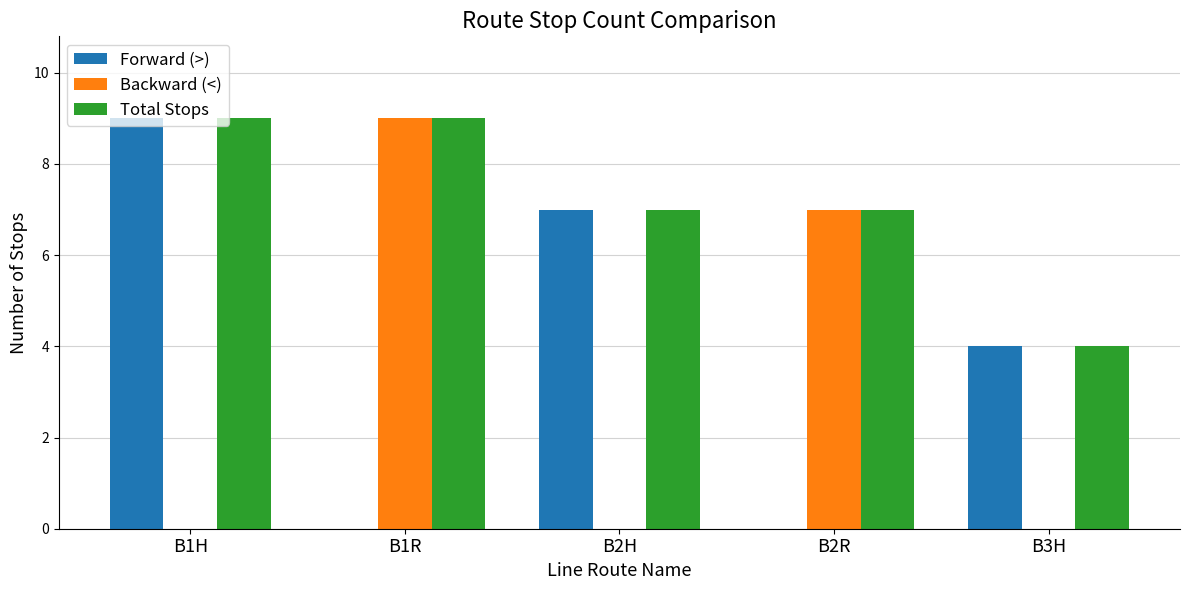

The value of Total Stops at B3H is 2. True or false?

False